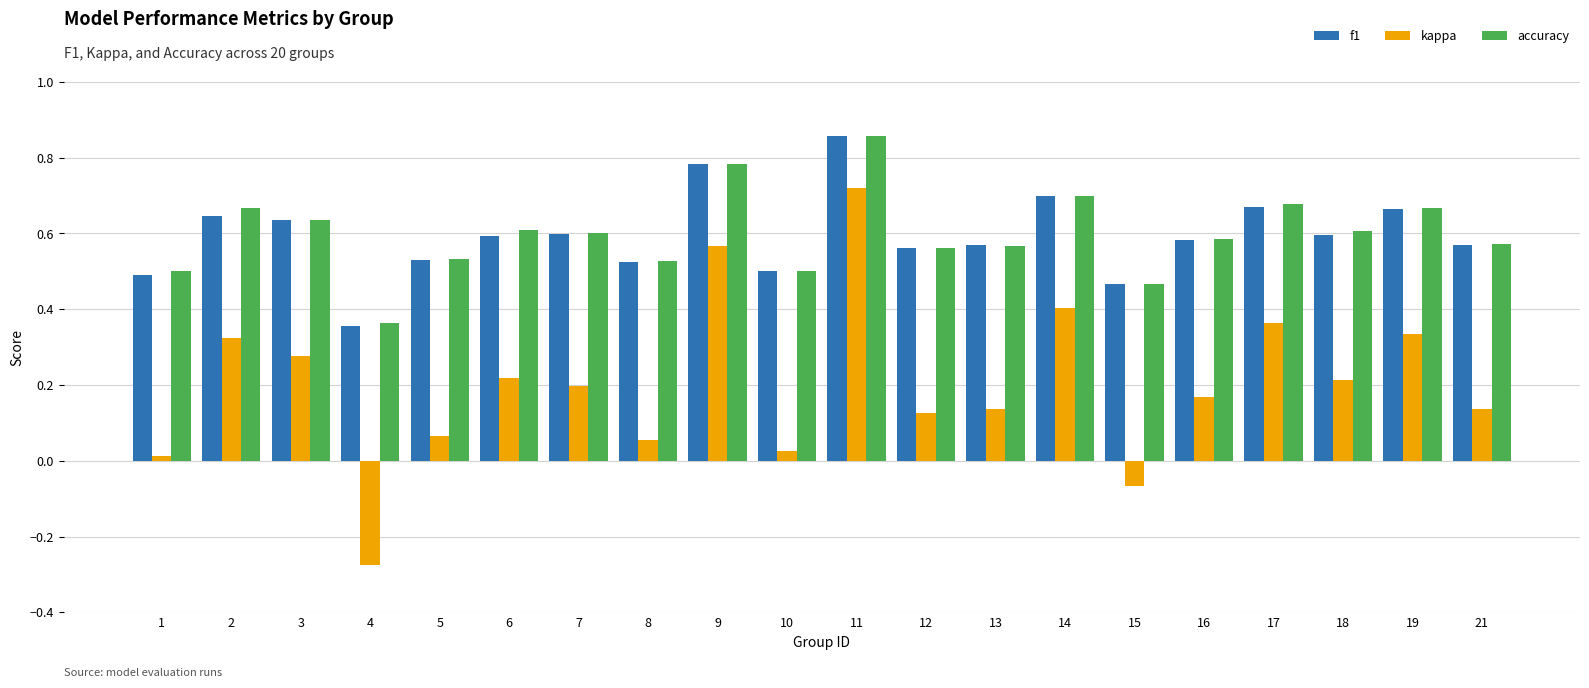

How many bars are there in each group?

3